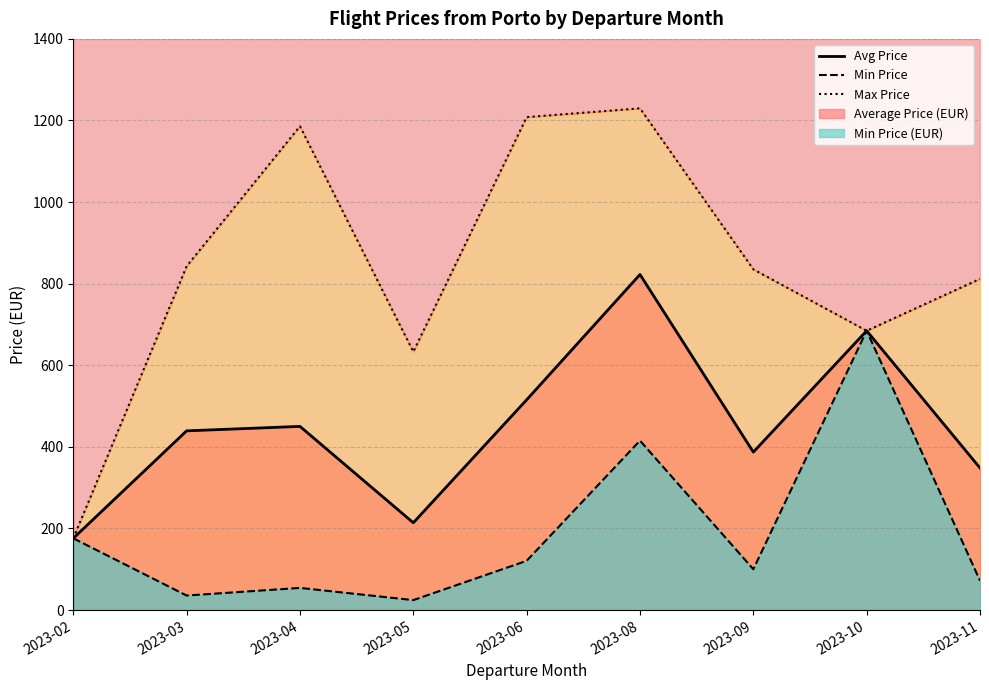

How many data points does each series have?

9